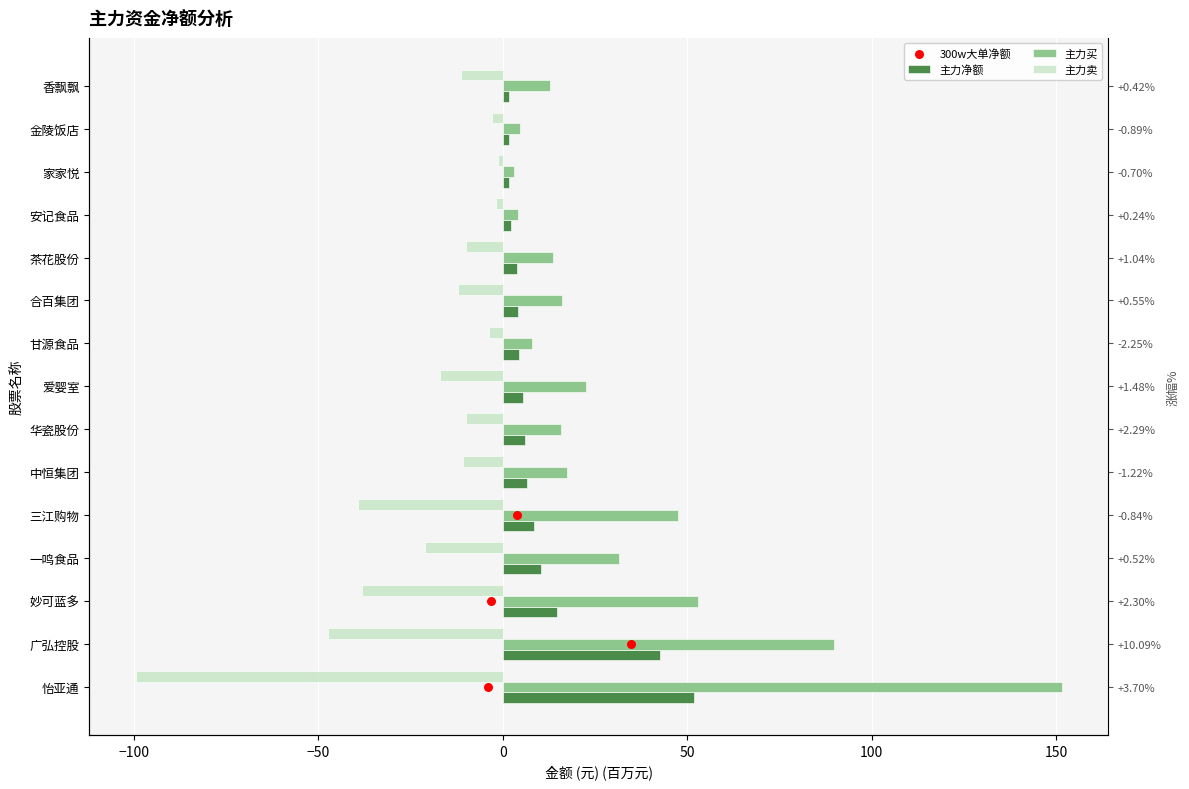

Which series has the widest spread of Y values?

主力买